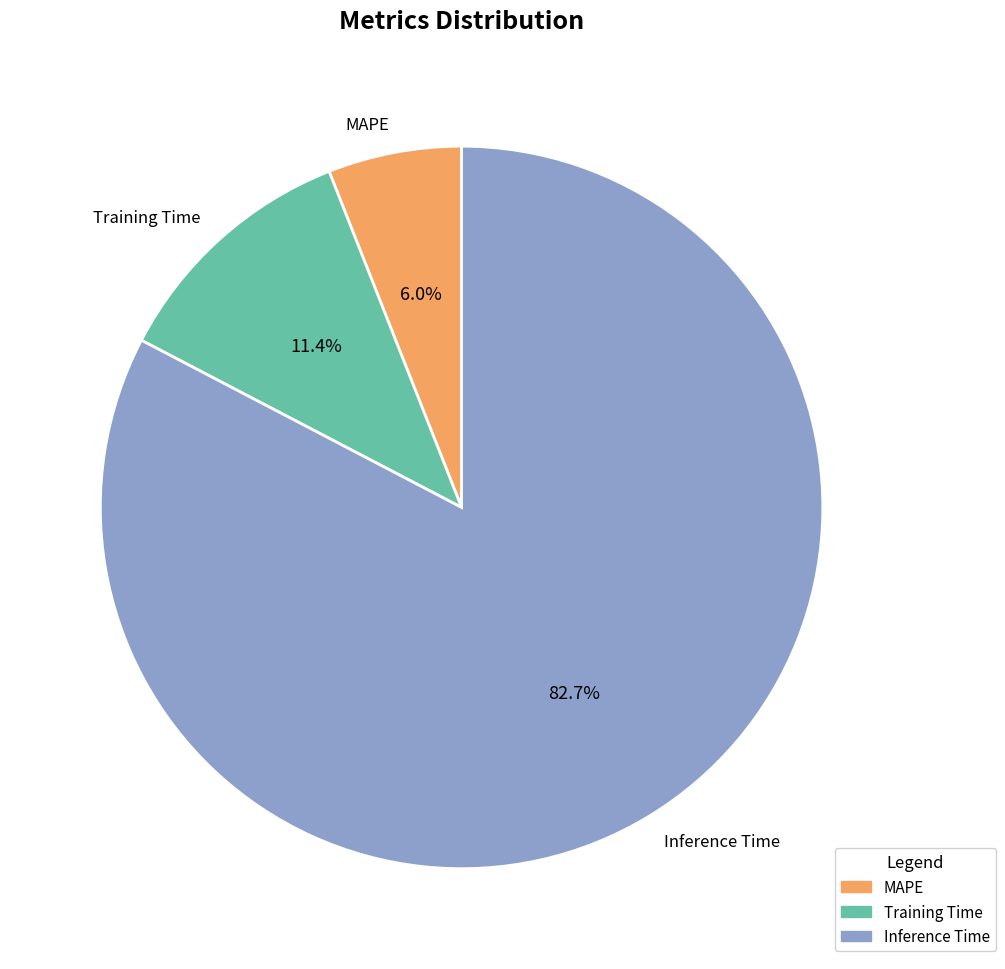

What is the majority slice?

Inference Time